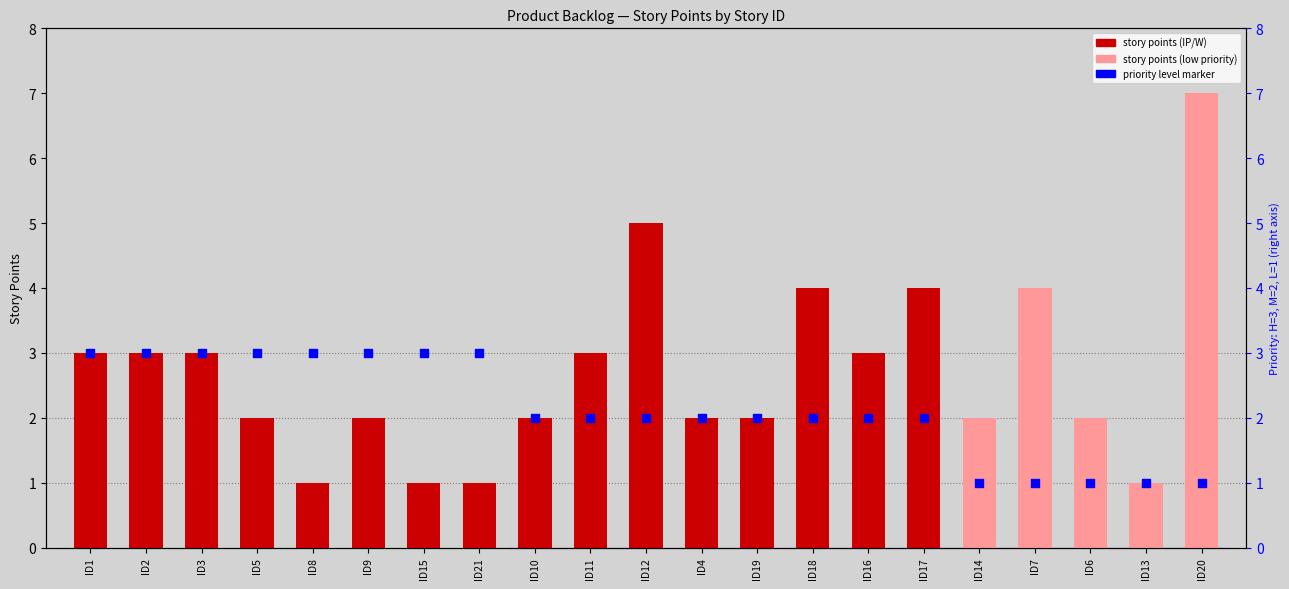

Which series reaches the minimum Y coordinate?

story points